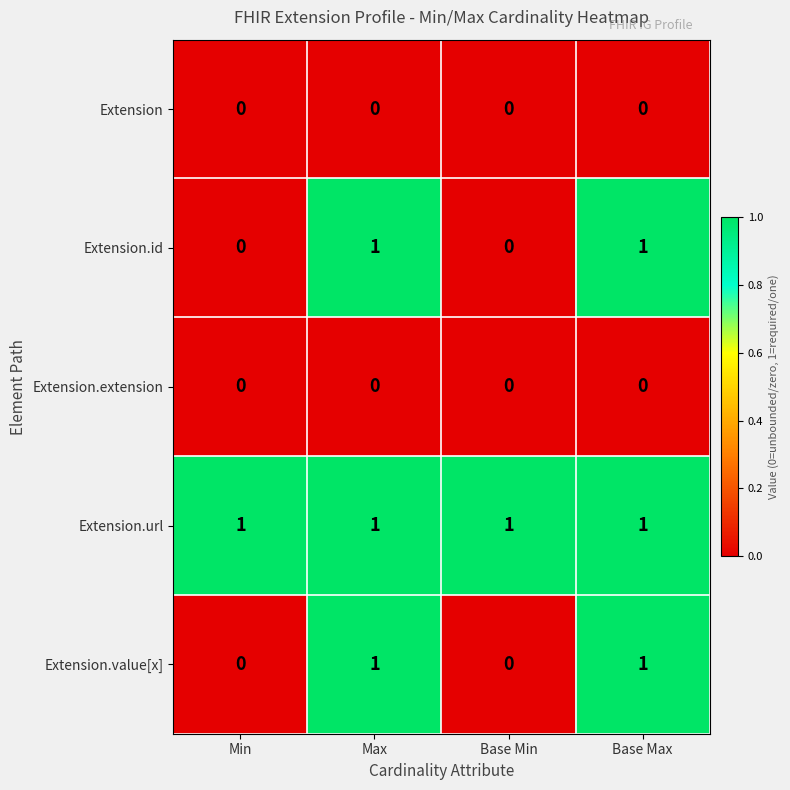

Reading left to right, list all the values displayed in this chart.

Extension: 0	0	0	0
Extension.id: 0	1	0	1
Extension.extension: 0	0	0	0
Extension.url: 1	1	1	1
Extension.value[x]: 0	1	0	1